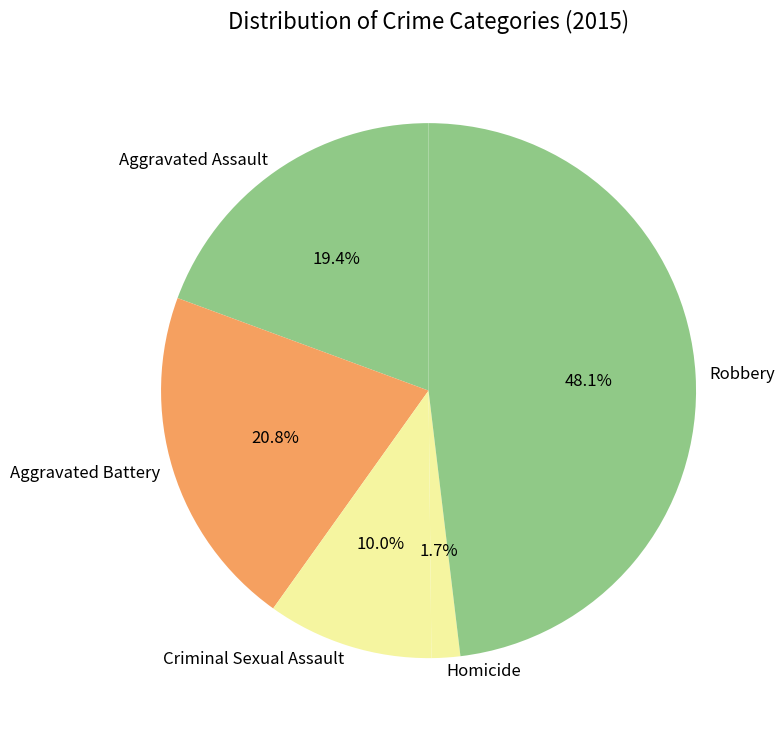

What portion of the pie excludes Aggravated Battery?

79.2%